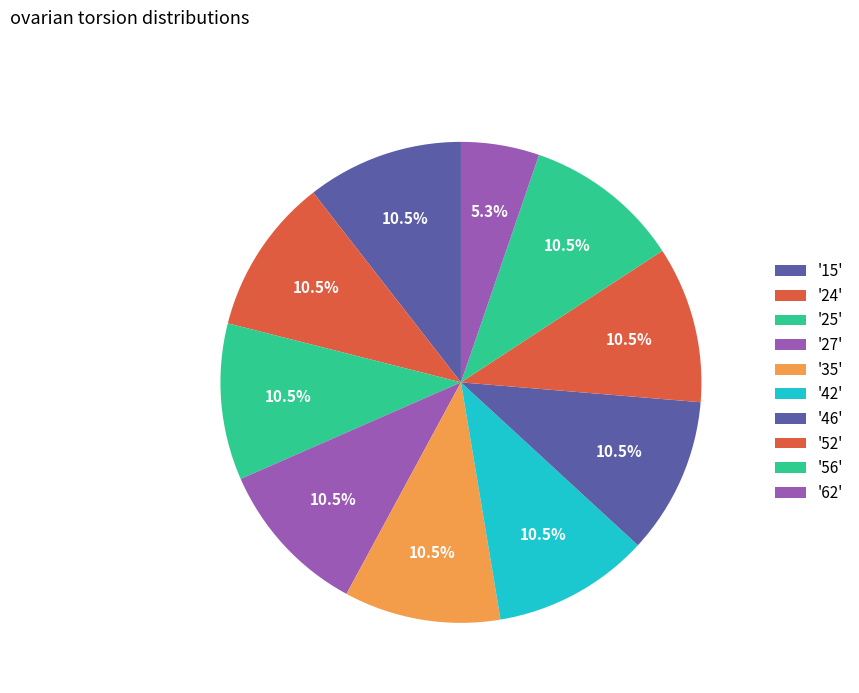

How many segments does this pie chart have?

10